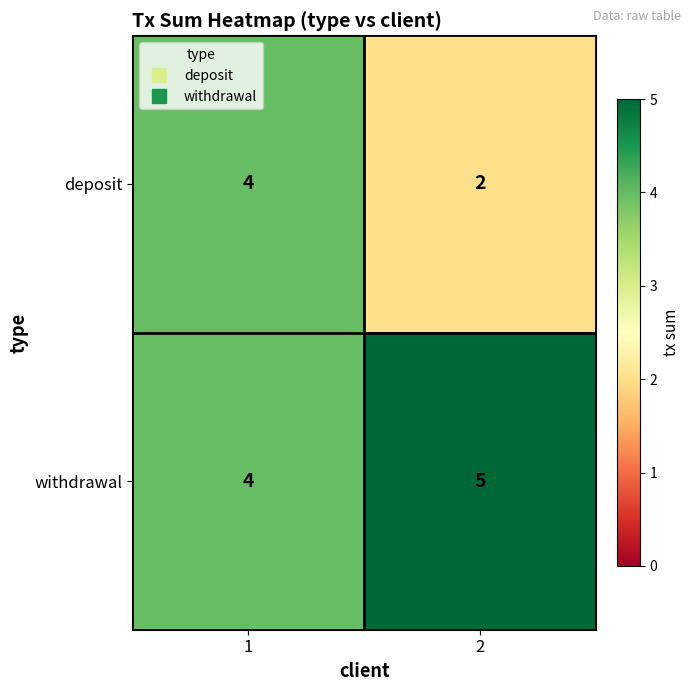

The withdrawal series shows 7 at 1. True or false?

False